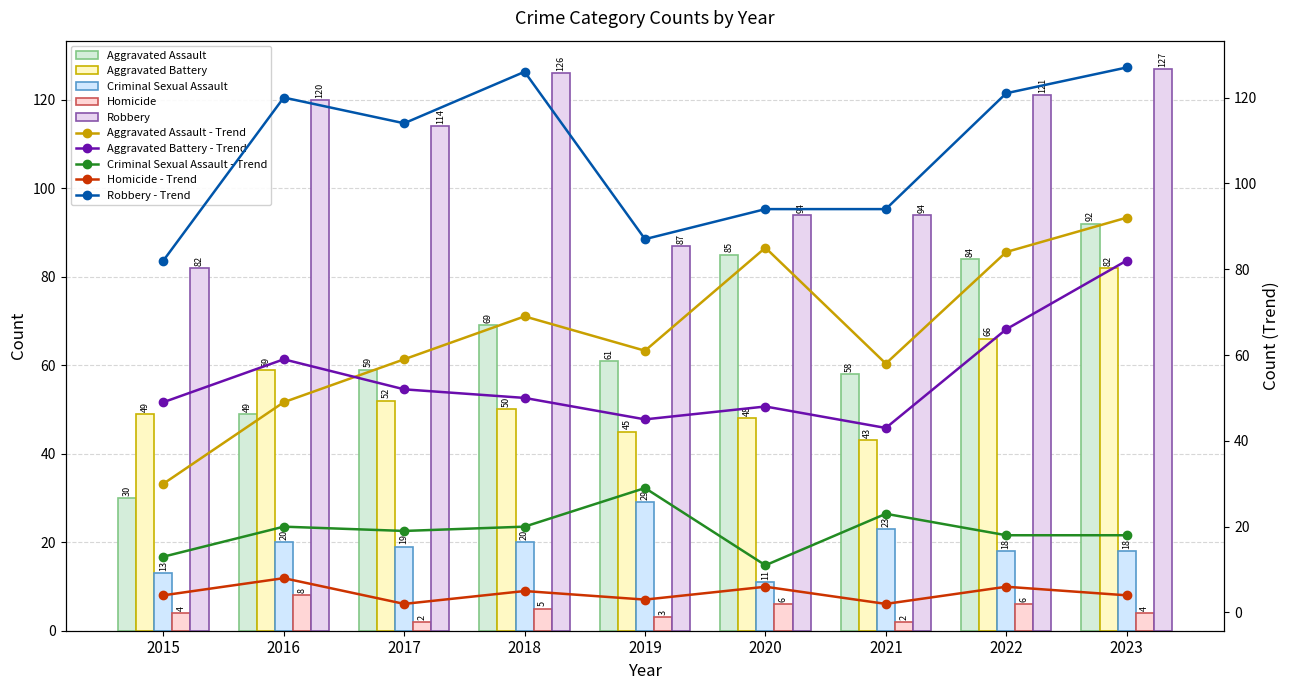

How many categories are shown in the chart?

9